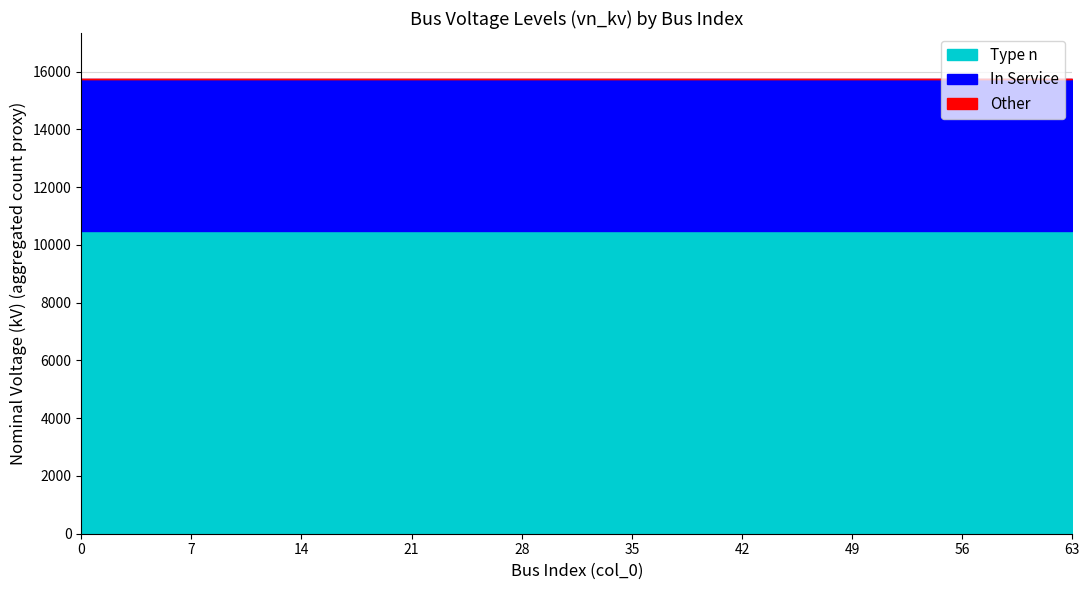

Is it true that Type n equals 17981 at 0?

False